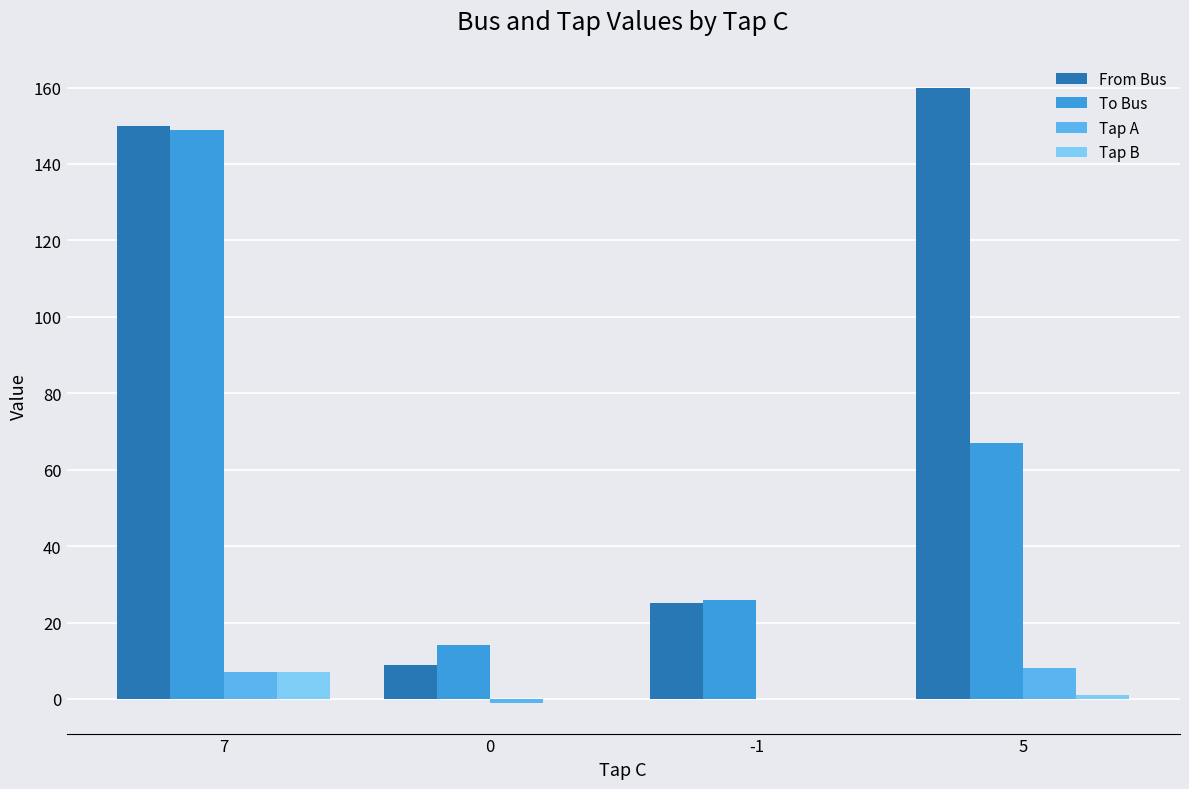

What is the sum of all Tap B values?

8